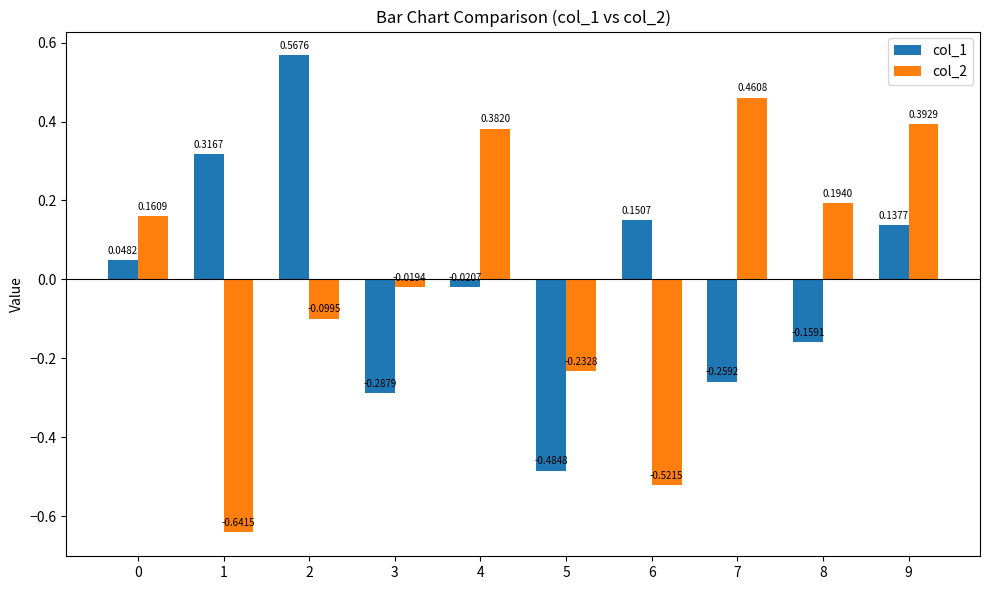

How many values in col_1 are below zero?

5